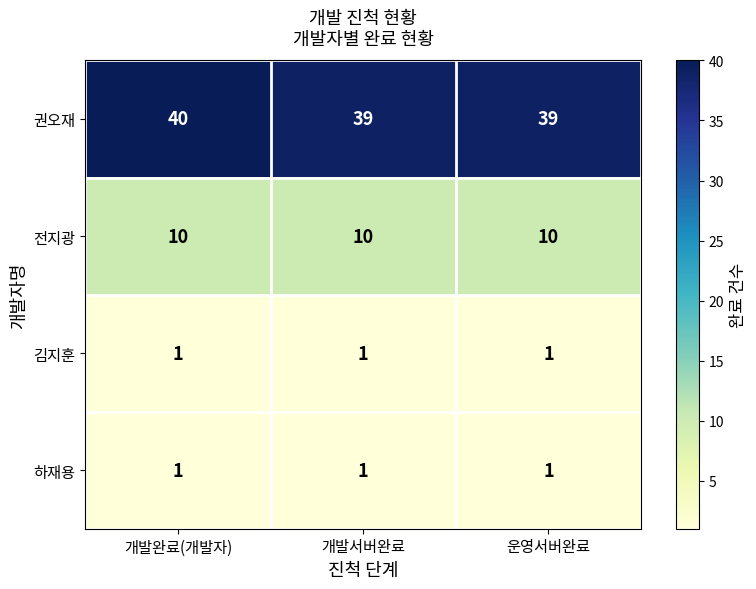

Which series has the largest total across all categories?

권오재